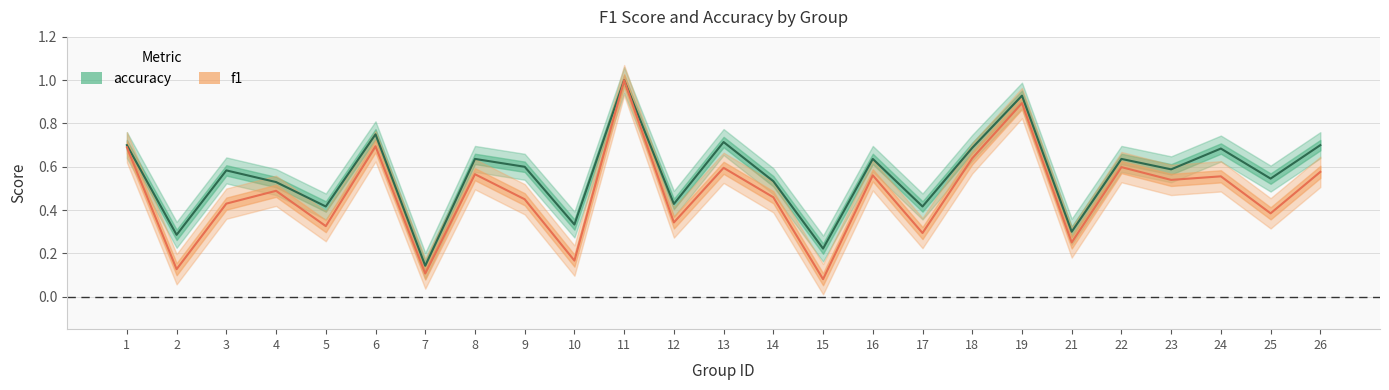

At which category is the sum across all series the highest?

11